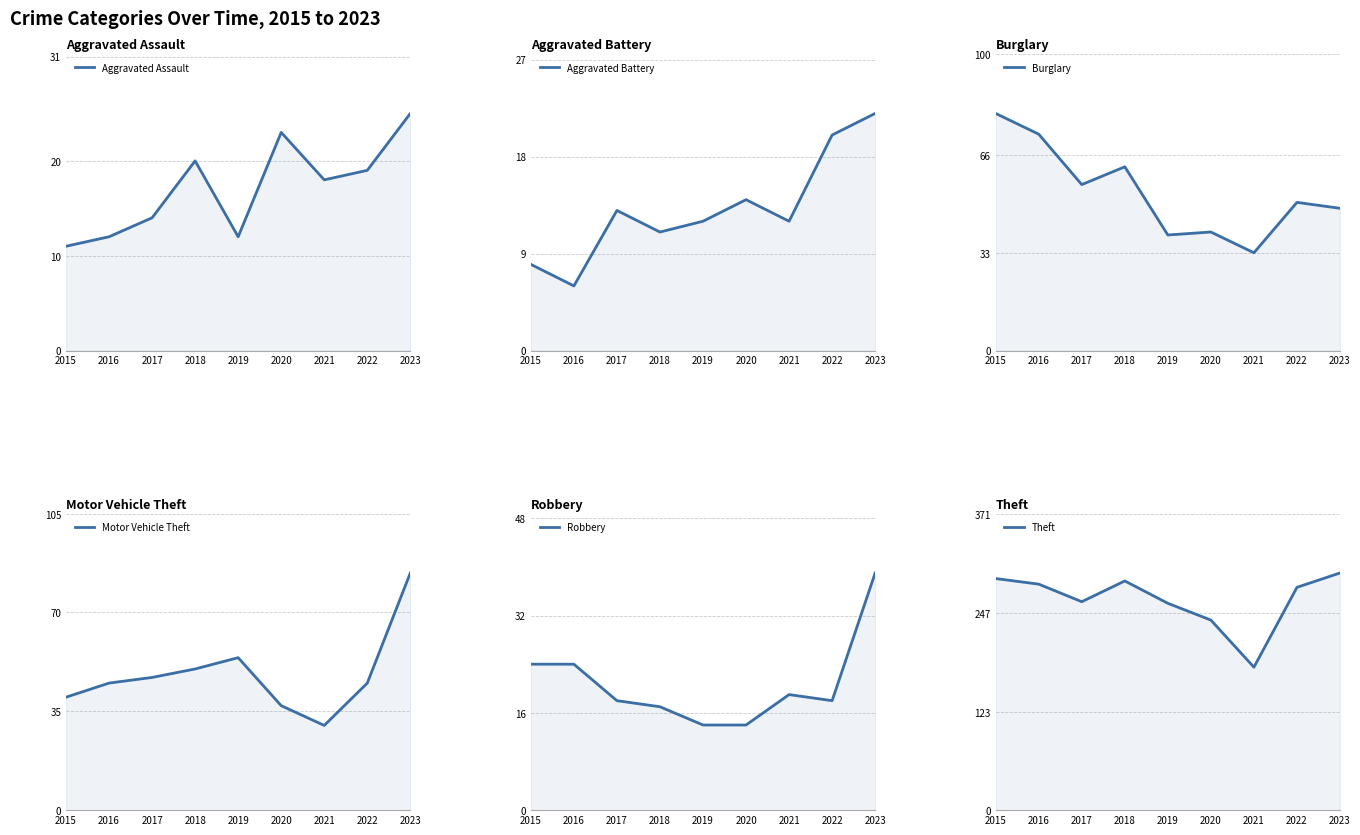

Which series changed the most between 2020 and 2021?

Theft